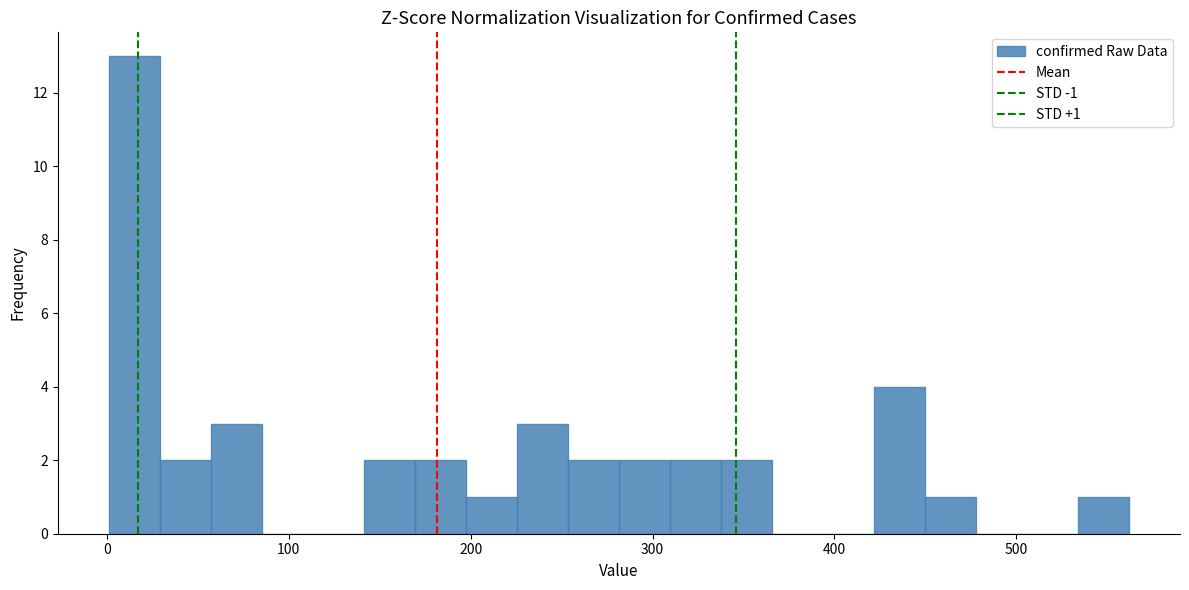

Read against the x-axis, roughly where is the centre of the tallest bar?

20